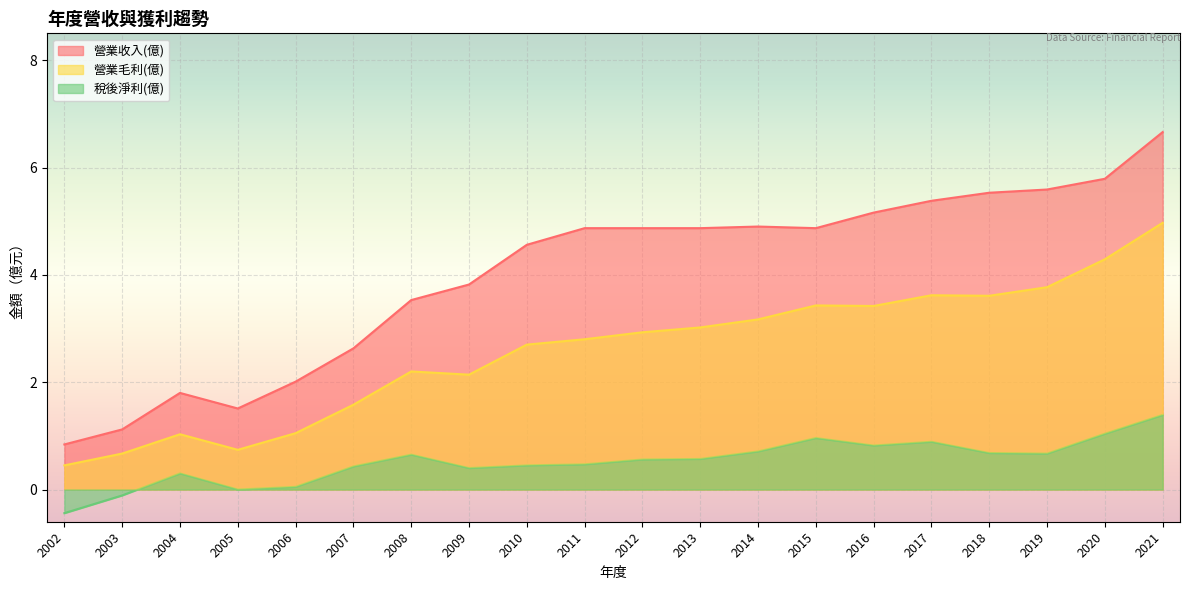

What is the difference between the maximum and second lowest values in the 稅後淨利(億) series?

1.5